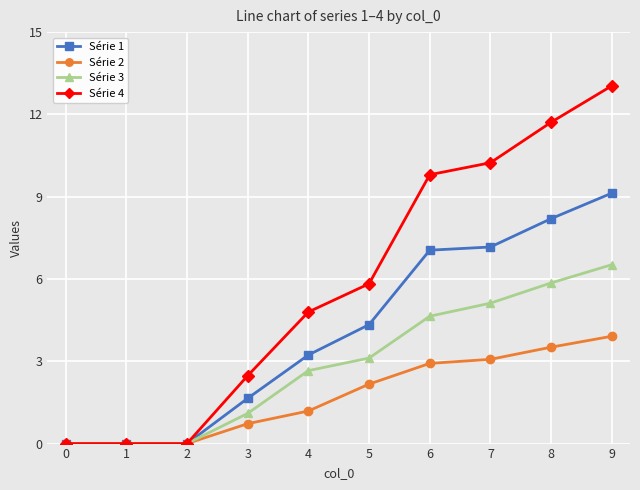

At how many categories does at least one series exceed 3?

6